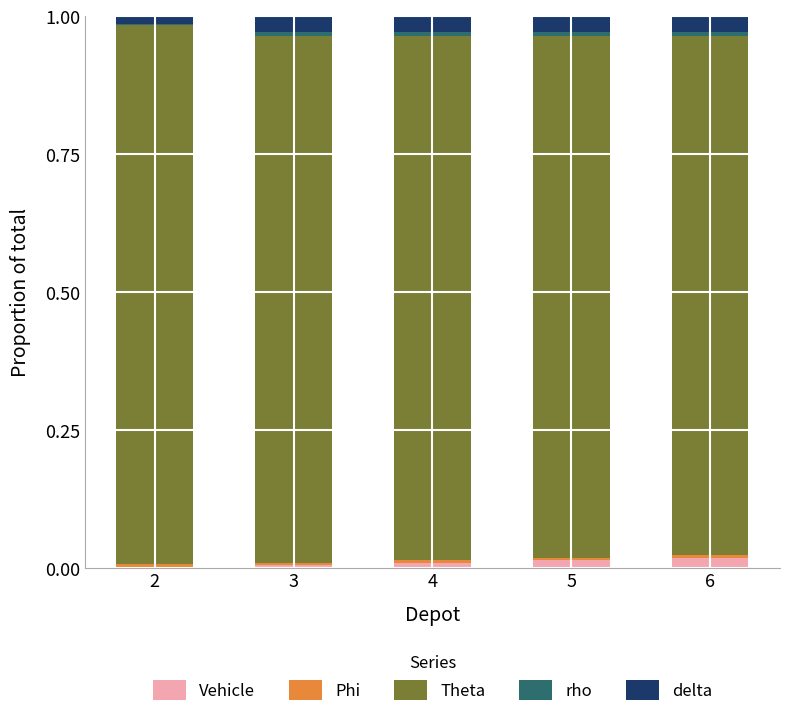

At 6, list the series in order from largest to smallest.

Theta, delta, Vehicle, rho, Phi